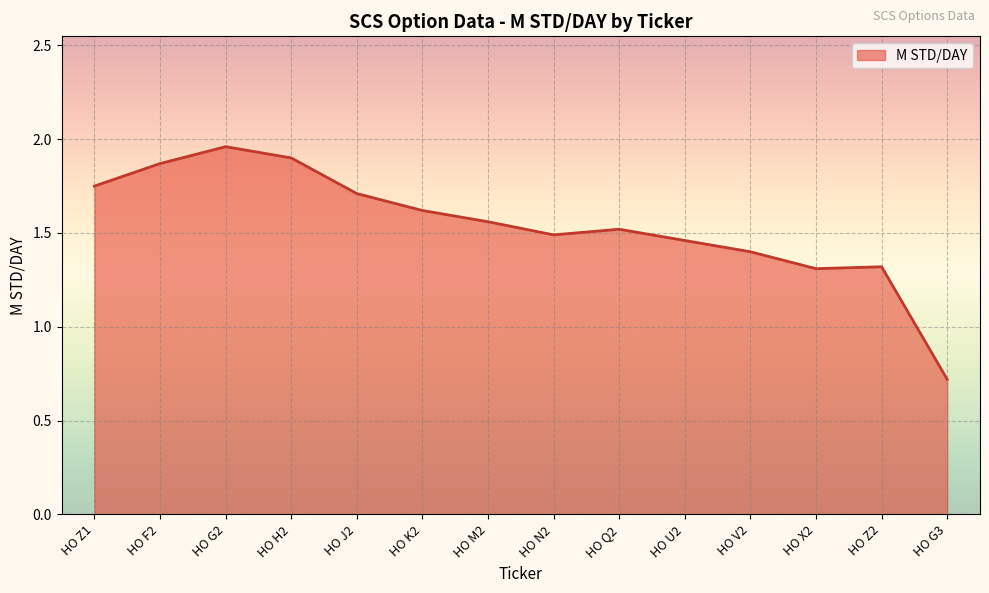

What position from the right is HO F2?

13